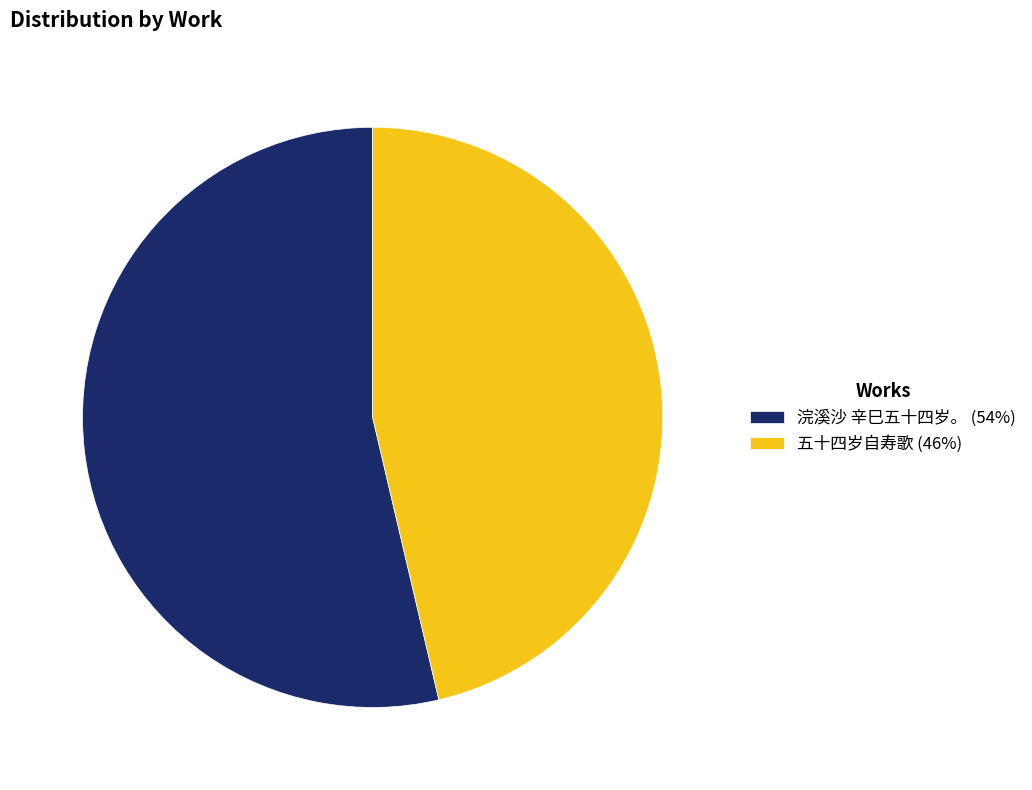

Does any single category account for the majority?

Yes